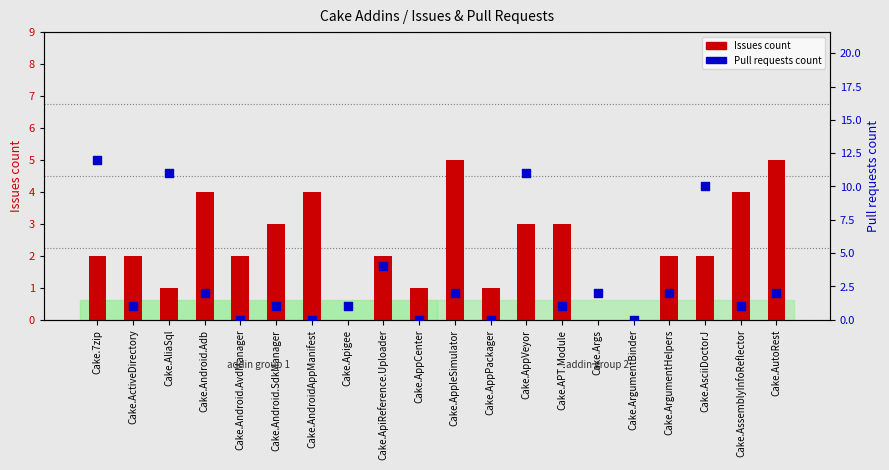

At which category is the sum across all series the highest?

Cake.7zip